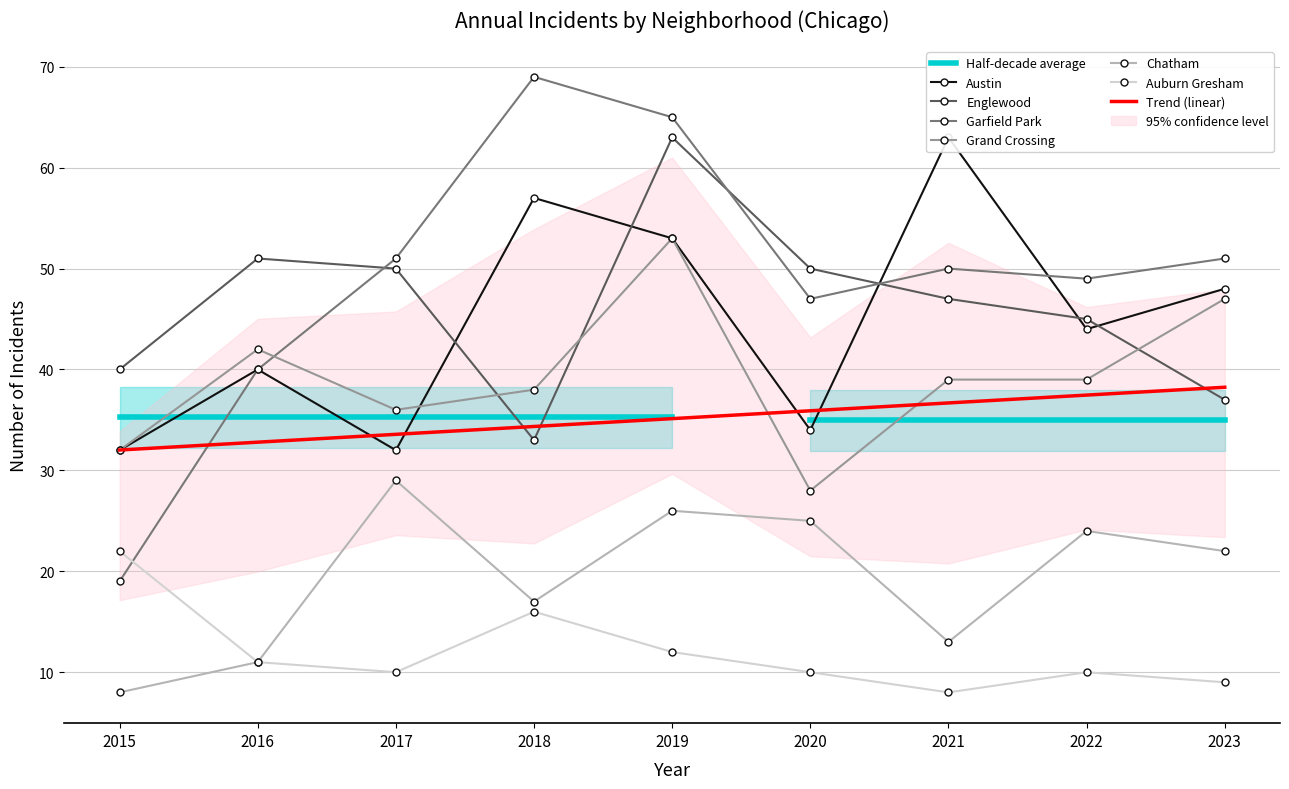

The Auburn Gresham series shows 22 at 2015. True or false?

True